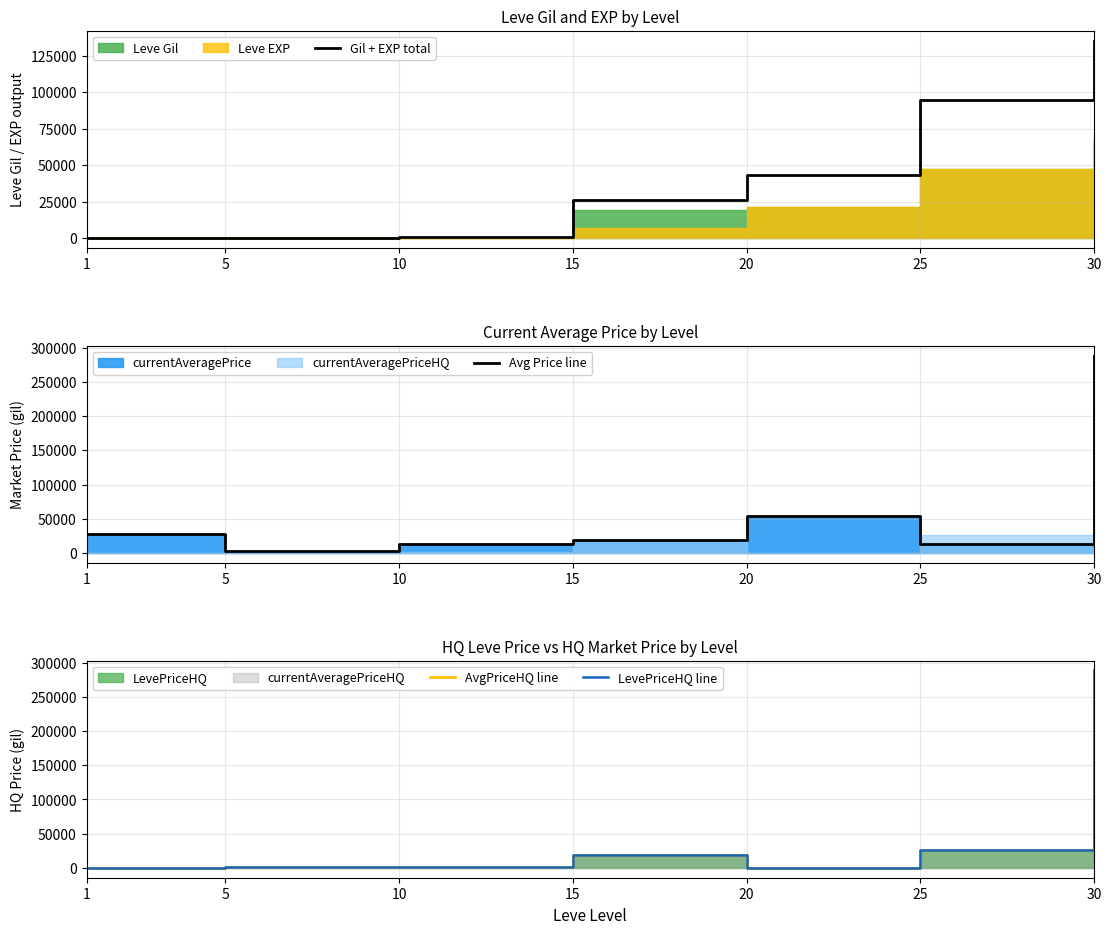

True or false: LevePriceHQ line and AvgPriceHQ line cross at least once.

False